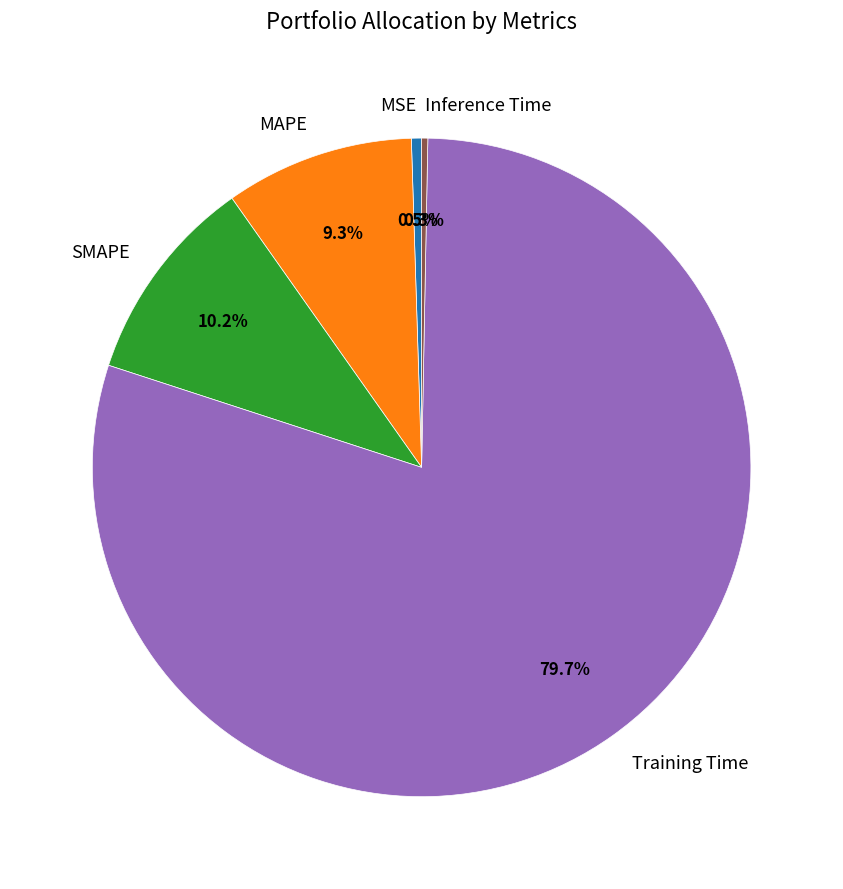

Is it true that SMAPE is 10% of the pie?

True